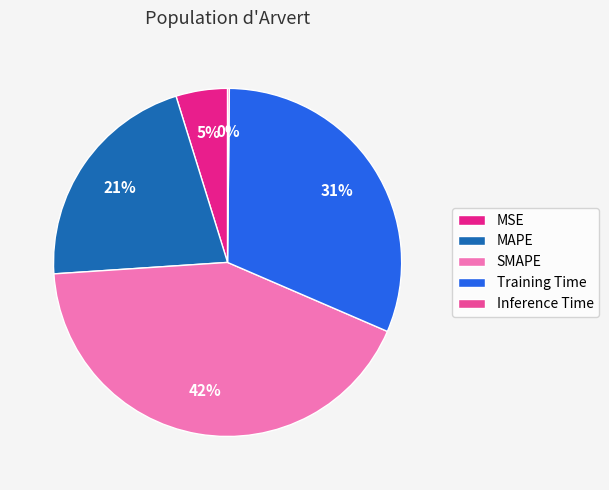

Between Training Time and MSE, which is larger?

Training Time